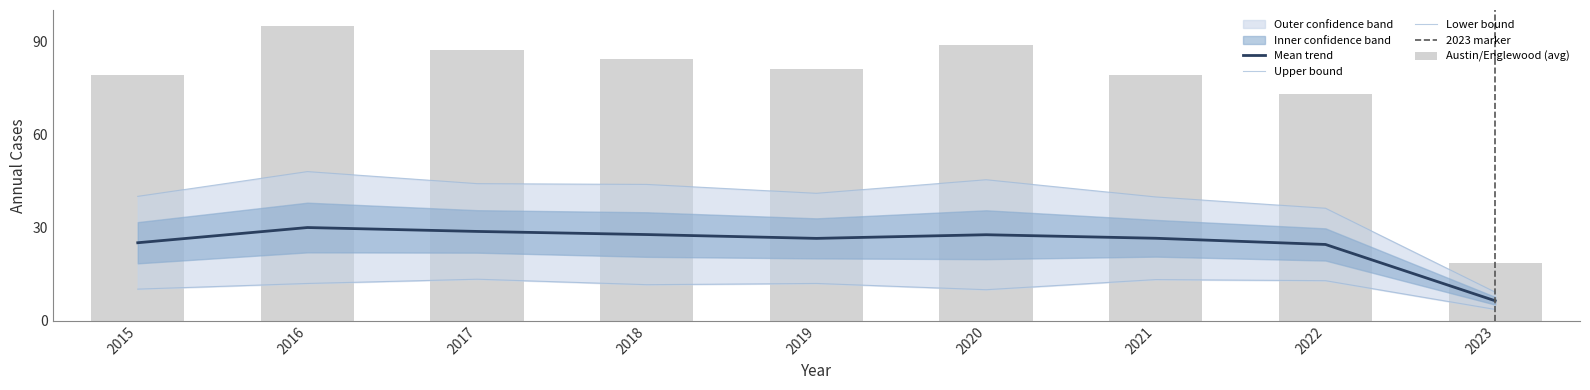

Which series has the largest range (max minus min)?

Englewood